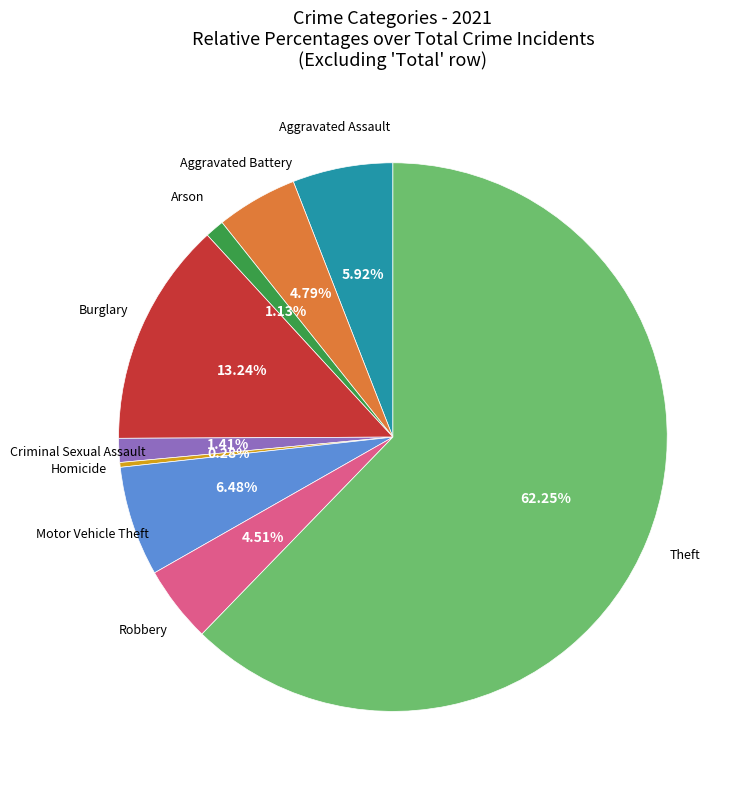

Do Arson and Aggravated Battery together represent more than half of the pie?

No